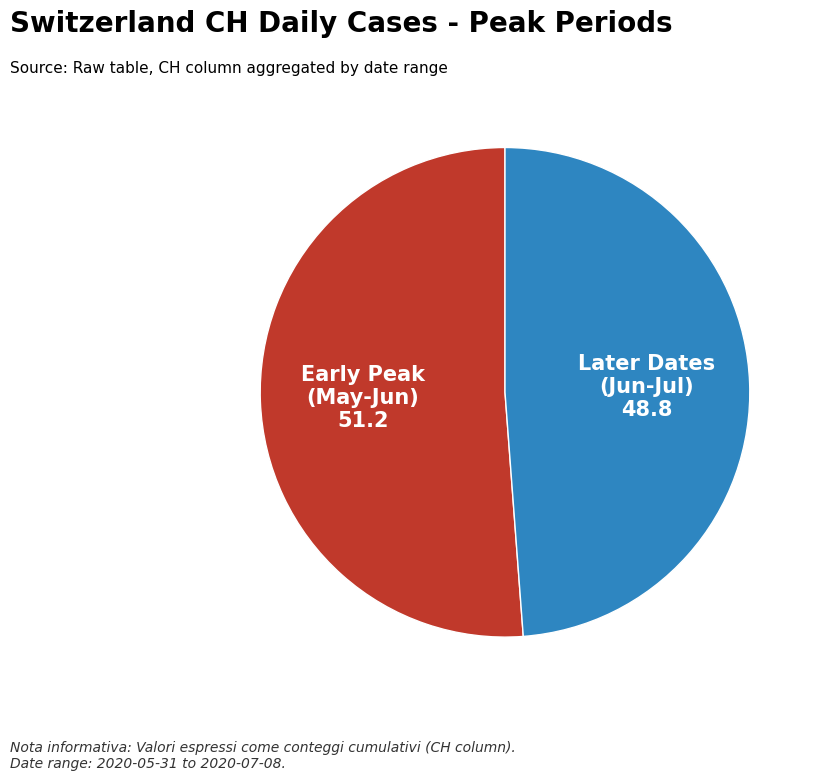

Is there any slice that represents more than half of the pie?

Yes